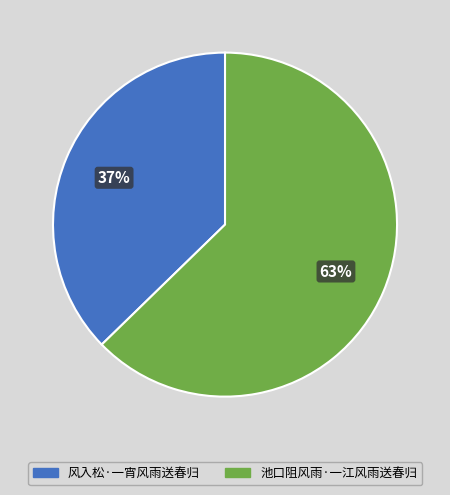

Which category has the smallest portion of the pie?

风入松·一宵风雨送春归